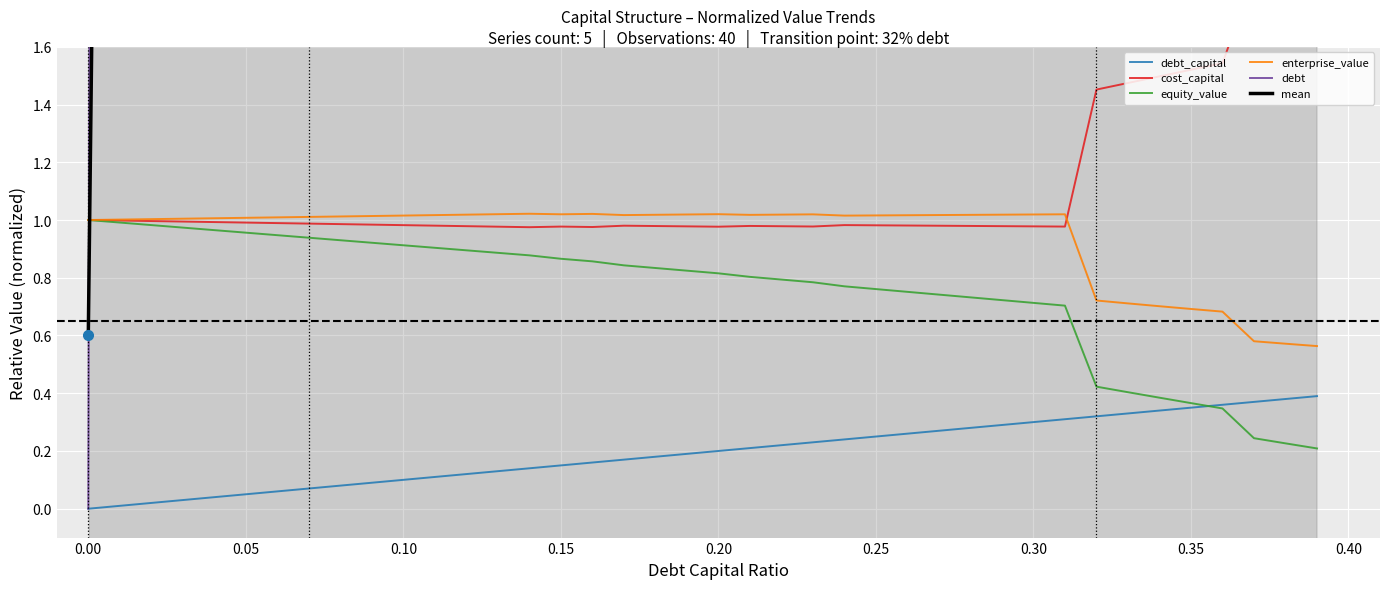

What is the sum of all enterprise_value values?

37.7